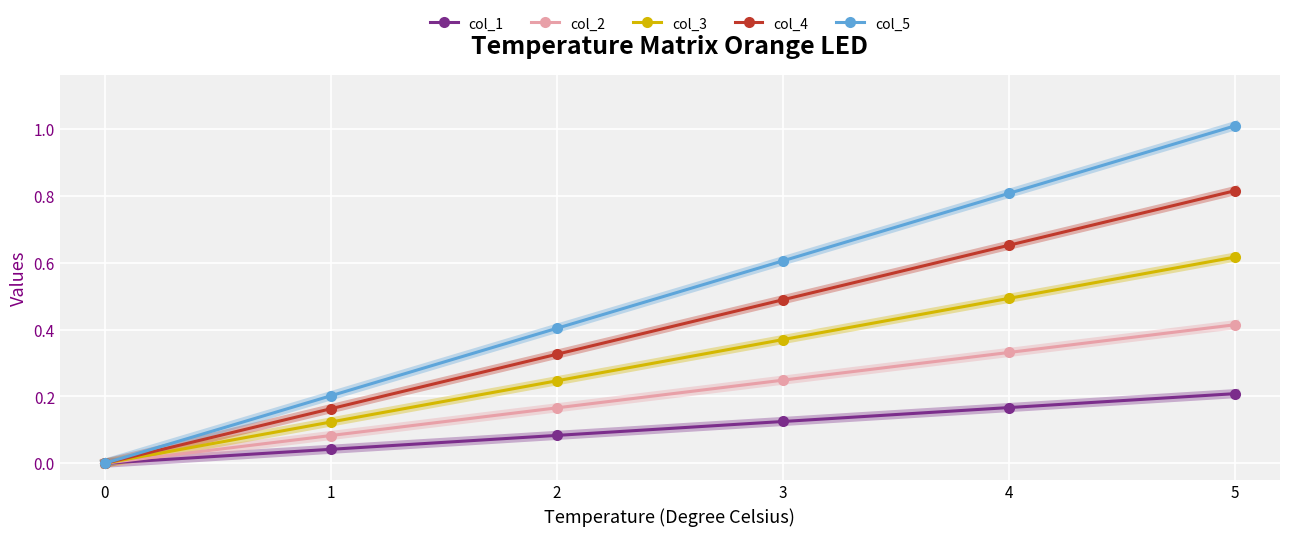

List the series in order of their overall mean, lowest first.

col_1, col_2, col_3, col_4, col_5